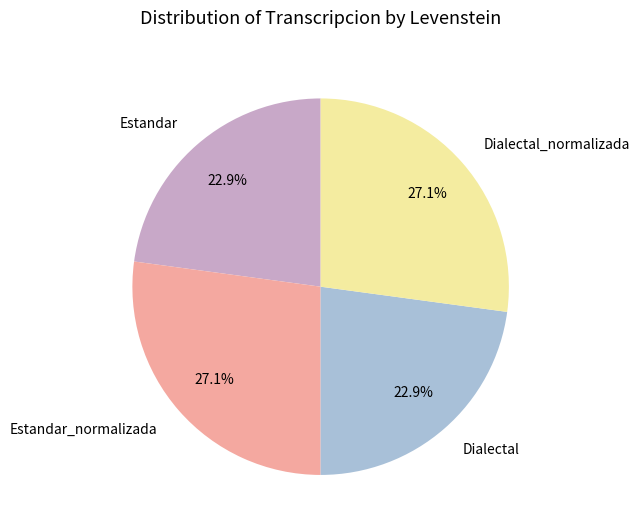

What is the ratio of the value at Dialectal to the value at Estandar_normalizada?

0.8